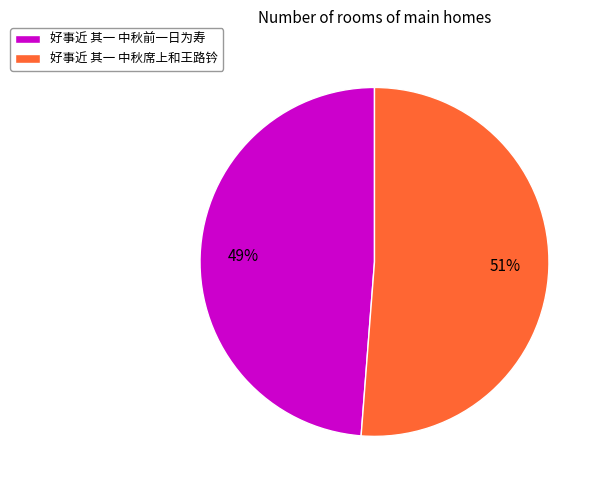

True or false: 好事近 其一 中秋席上和王路钤 accounts for 45% of the total.

False